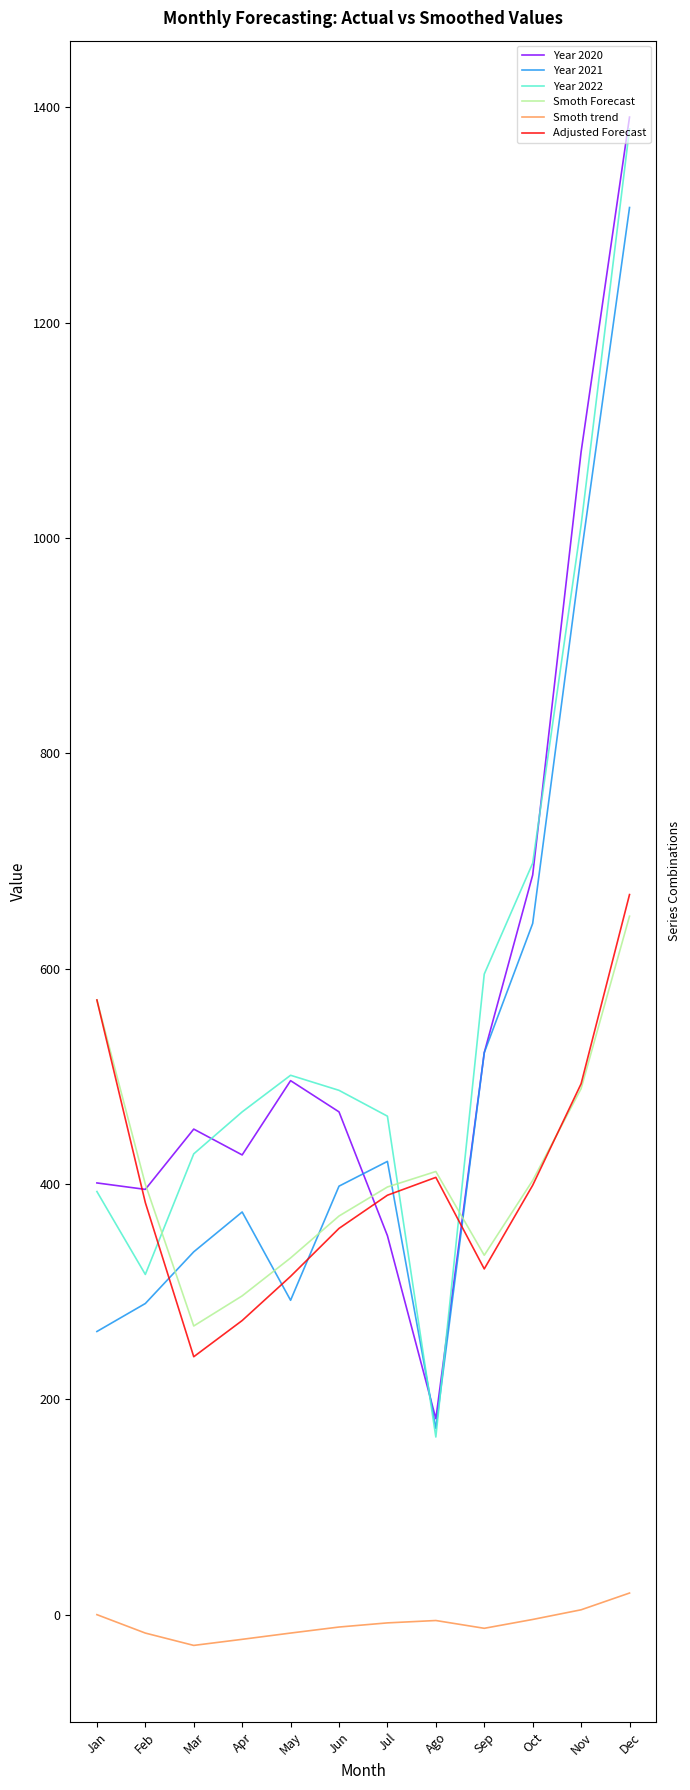

What position from the right is Nov?

2